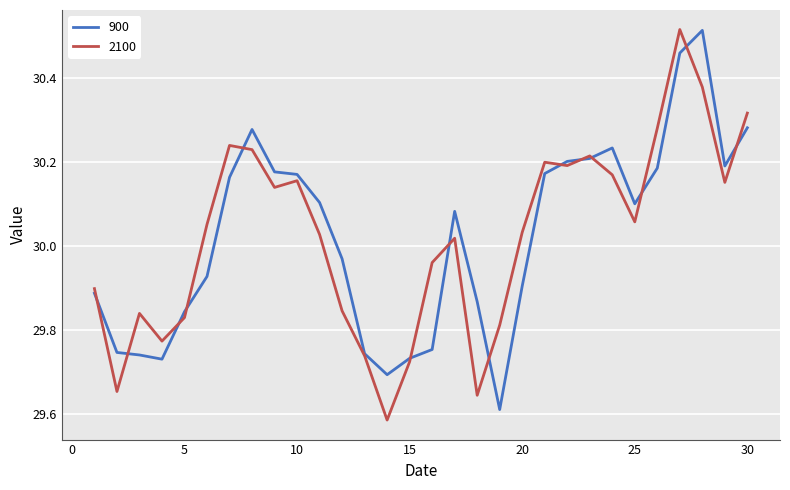

How many times do 900 and 2100 cross each other?

14